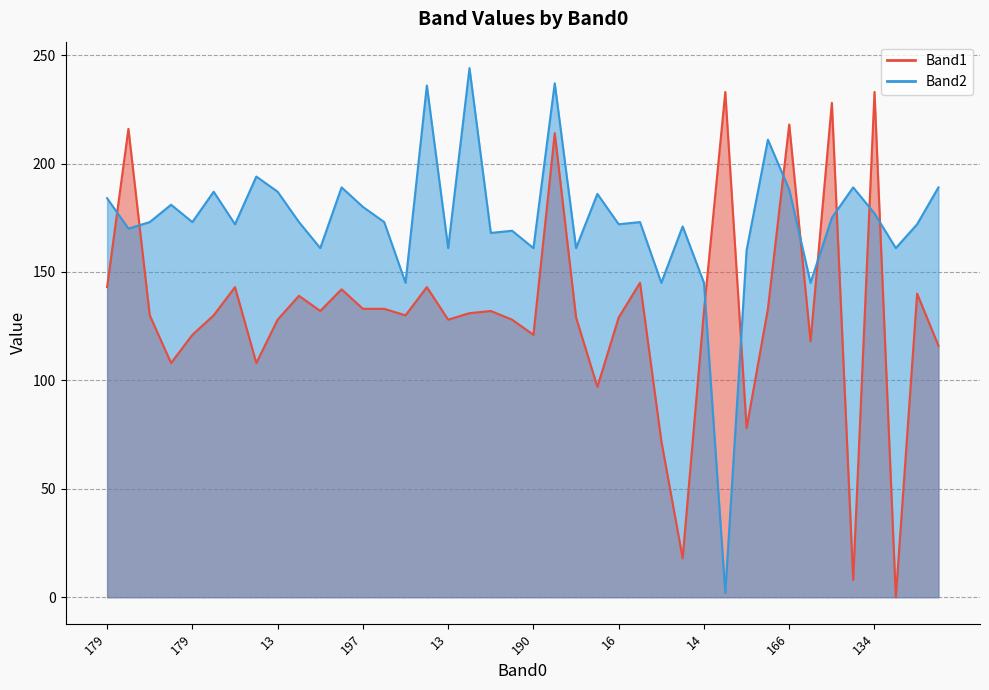

The Band1 series shows 168 at 181. True or false?

False